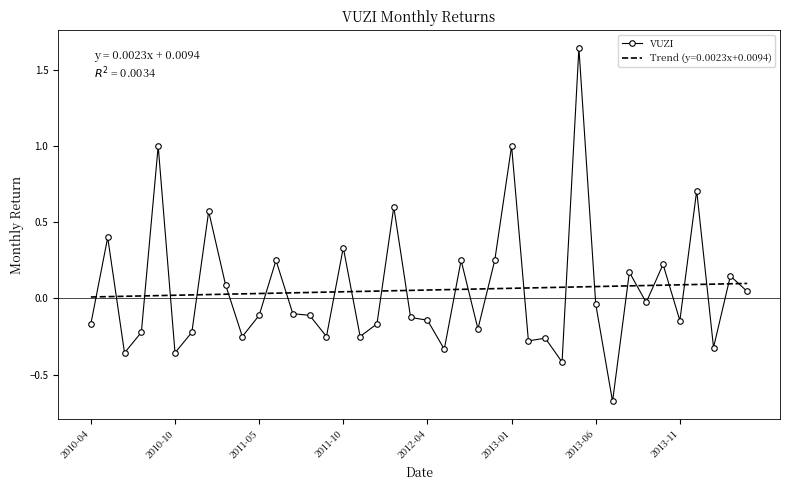

How many series are shown in this chart?

2